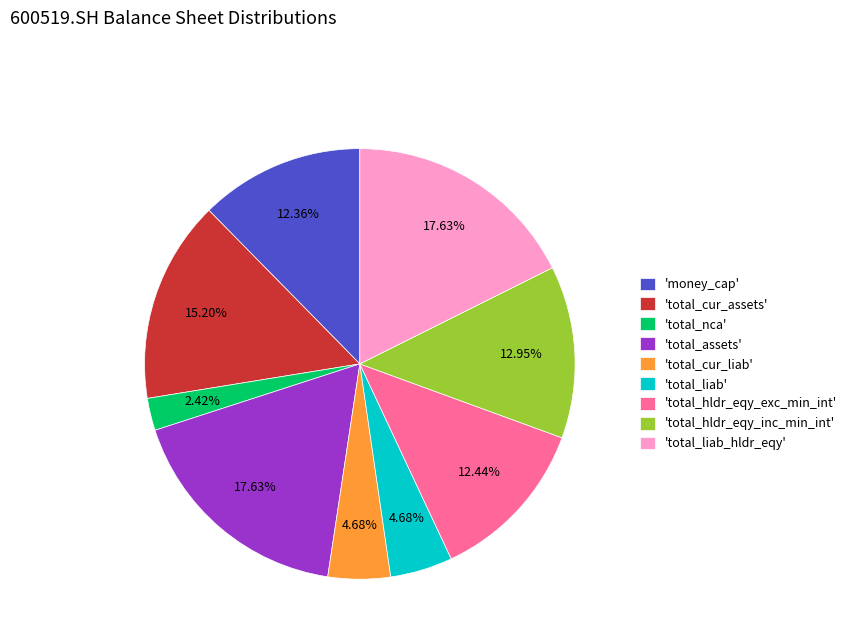

Does 'total_nca' account for over 50% of the chart?

No